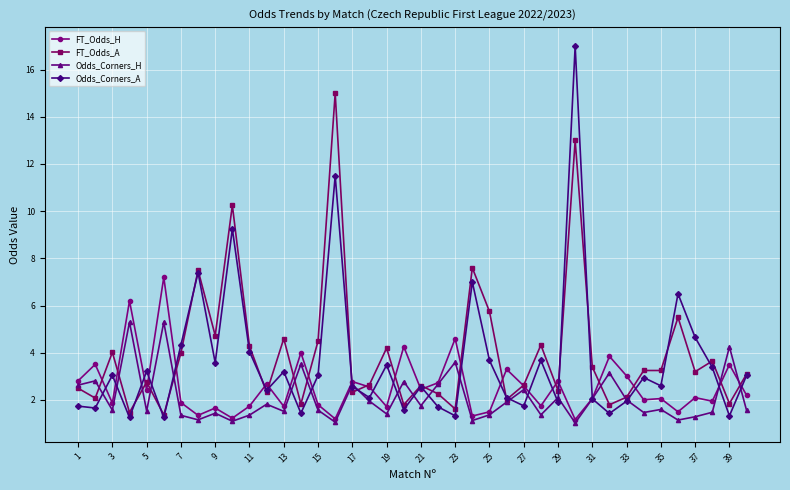

Which series has the widest spread of values?

Odds_Corners_A